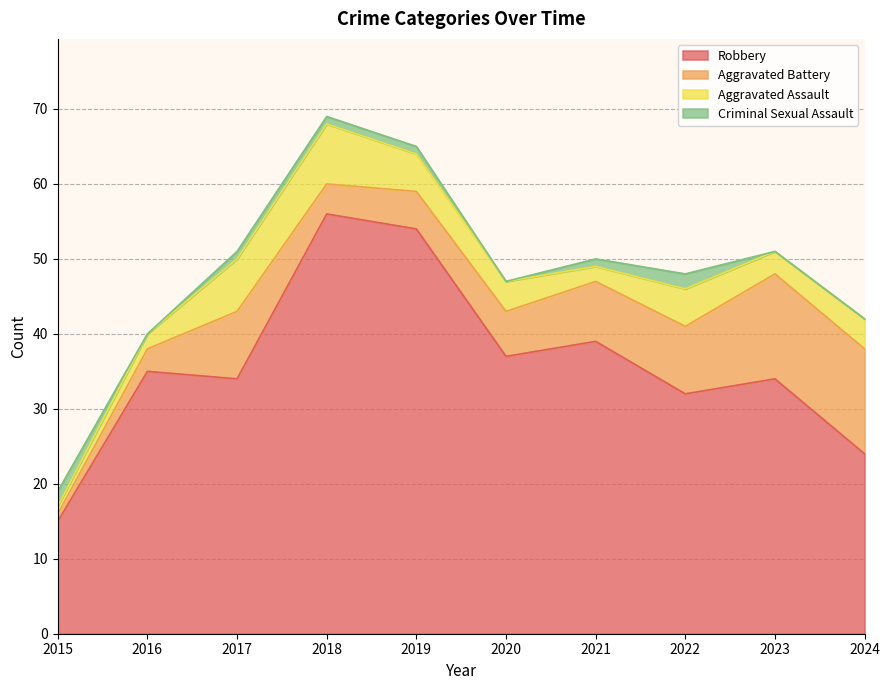

How many values in the Criminal Sexual Assault series exceed 1?

2